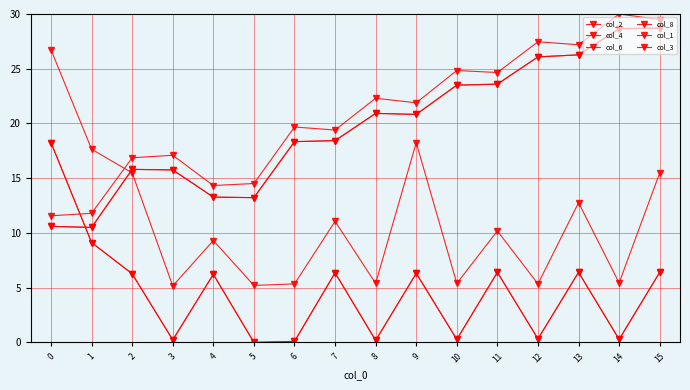

Read the col_3 value at 11.

10.2